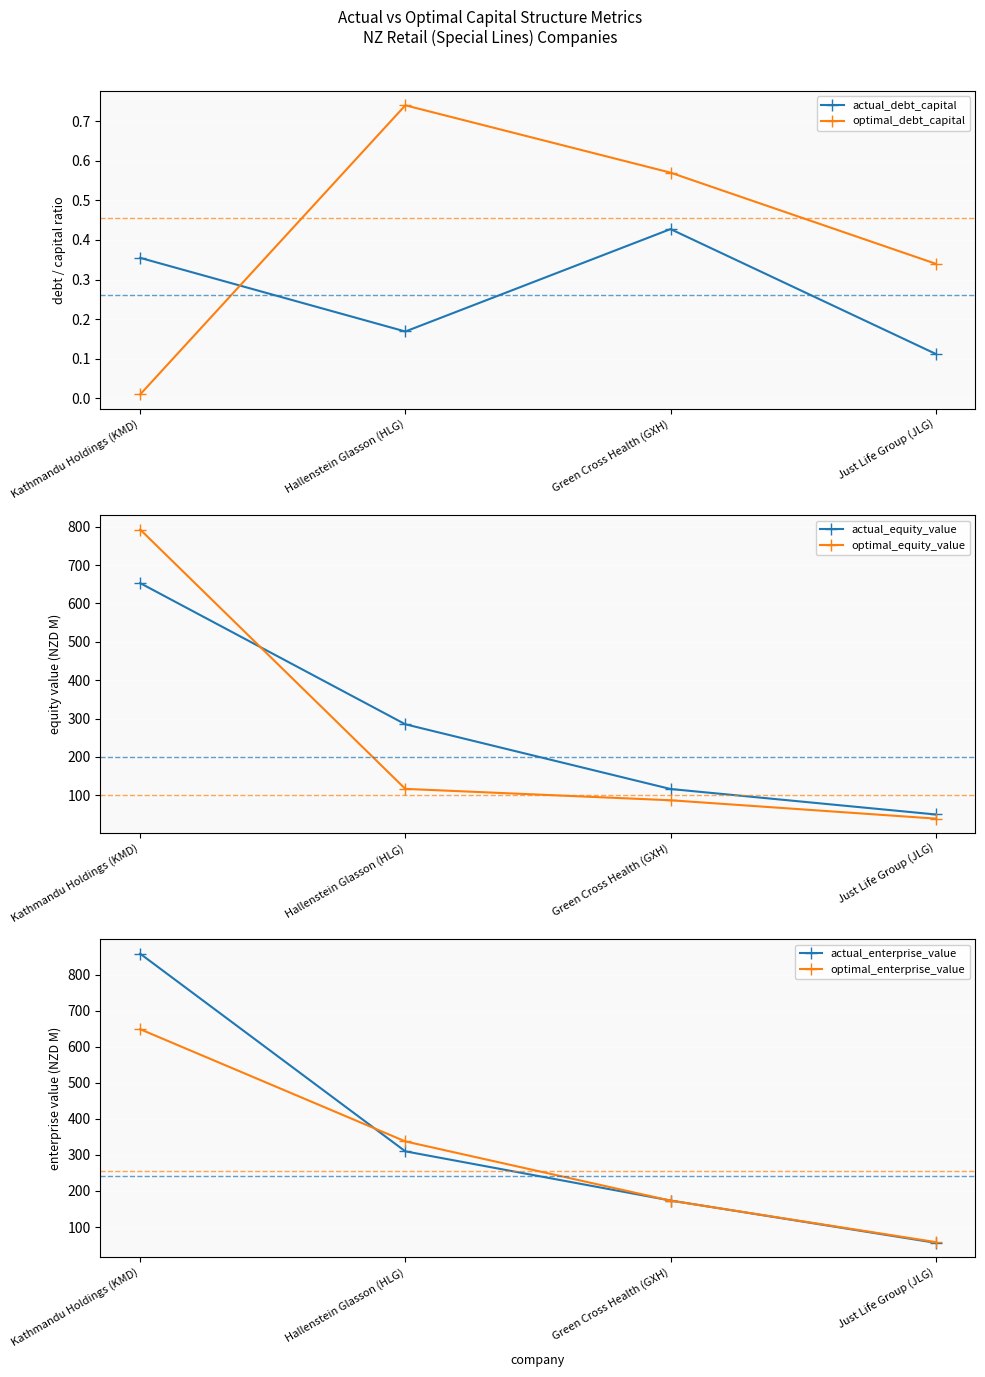

At which label is actual_equity_value closest to 351?

Hallenstein Glasson (HLG)